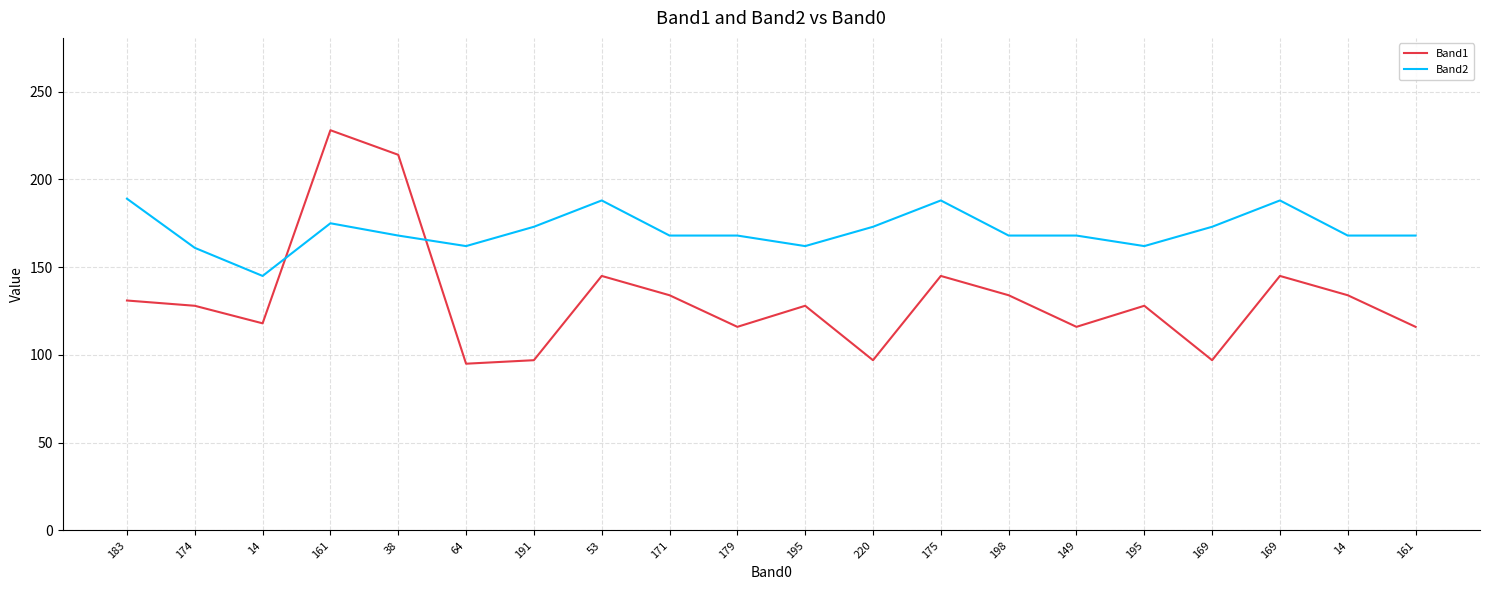

What is the label of the 2nd point from the right?

14